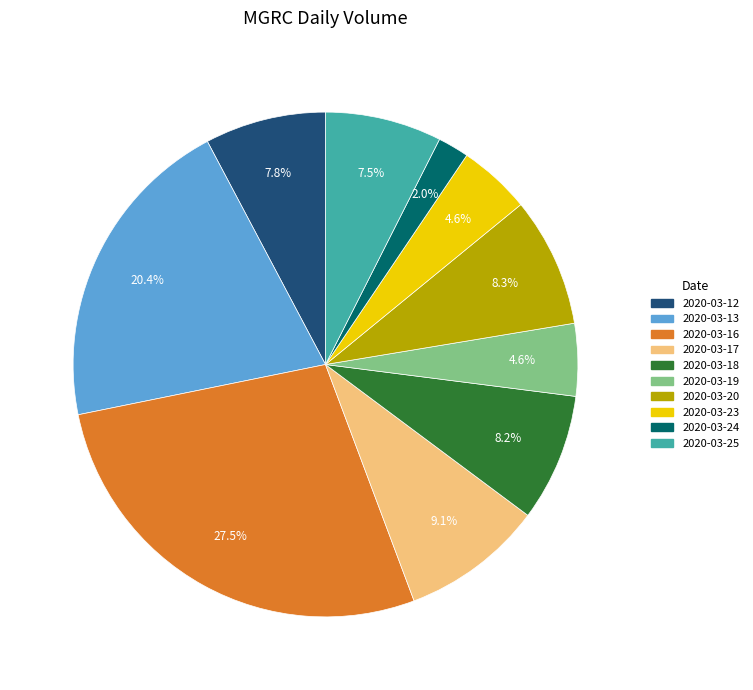

Is there any slice that represents more than half of the pie?

No